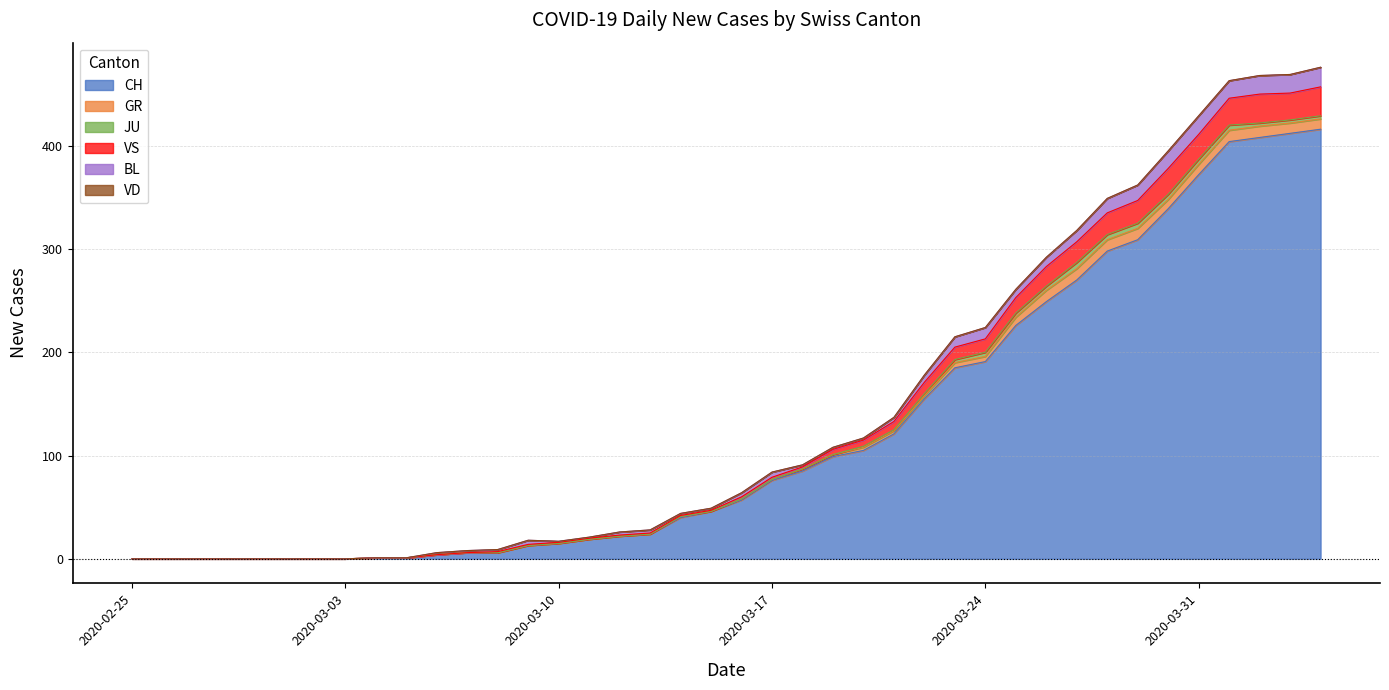

Reading left to right, extract all data points from this chart.

CH: 0	0	0	0	0	0	0	0	1	1	4	6	6	13	15	19	22	24	40	46	57	76	85	99	105	121	155	185	191	226	249	270	298	309	339	372	404	408	412	416
GR: 0	0	0	0	0	0	0	0	0	0	0	0	0	0	0	0	0	0	1	0	1	1	2	2	3	3	3	5	5	8	11	11	11	11	9	10	11	11	10	10
JU: 0	0	0	0	0	0	0	0	0	0	0	0	0	0	0	0	0	0	0	0	0	0	0	0	1	1	2	3	4	4	4	6	5	5	5	5	5	3	3	3
VS: 0	0	0	0	0	0	0	0	0	0	0	0	1	1	1	1	1	1	1	1	2	2	2	5	6	8	11	12	13	15	19	20	21	22	25	24	26	28	26	28
BL: 0	0	0	0	0	0	0	0	0	0	2	2	2	4	1	1	3	3	2	2	4	5	2	2	2	4	7	10	11	8	9	11	14	15	17	18	17	18	18	19
VD: 0	0	0	0	0	0	0	0	0	0	0	0	0	0	0	0	0	0	0	0	0	0	0	0	0	0	0	0	0	0	0	0	0	0	0	0	0	0	0	0